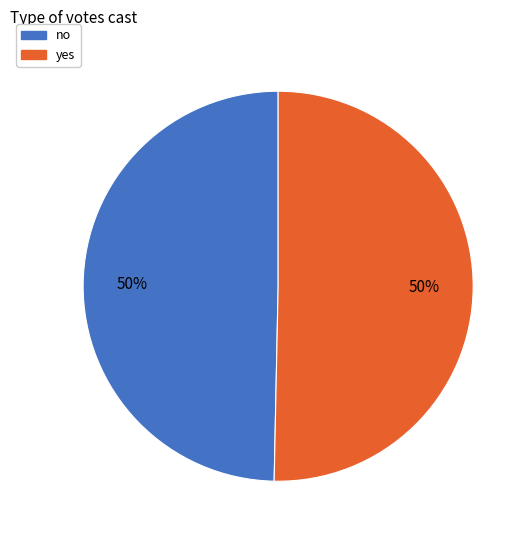

What percentage is the no slice, to the nearest percent?

50%